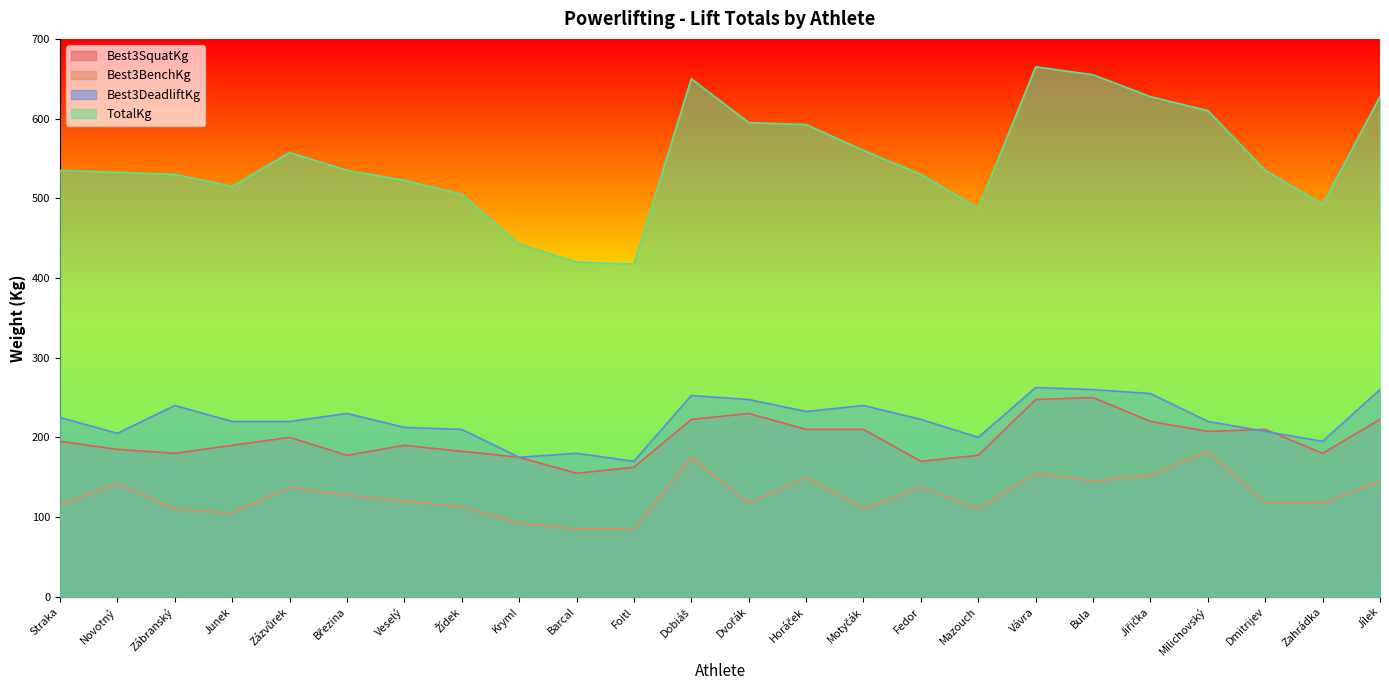

At which label is TotalKg closest to 541?

Straka